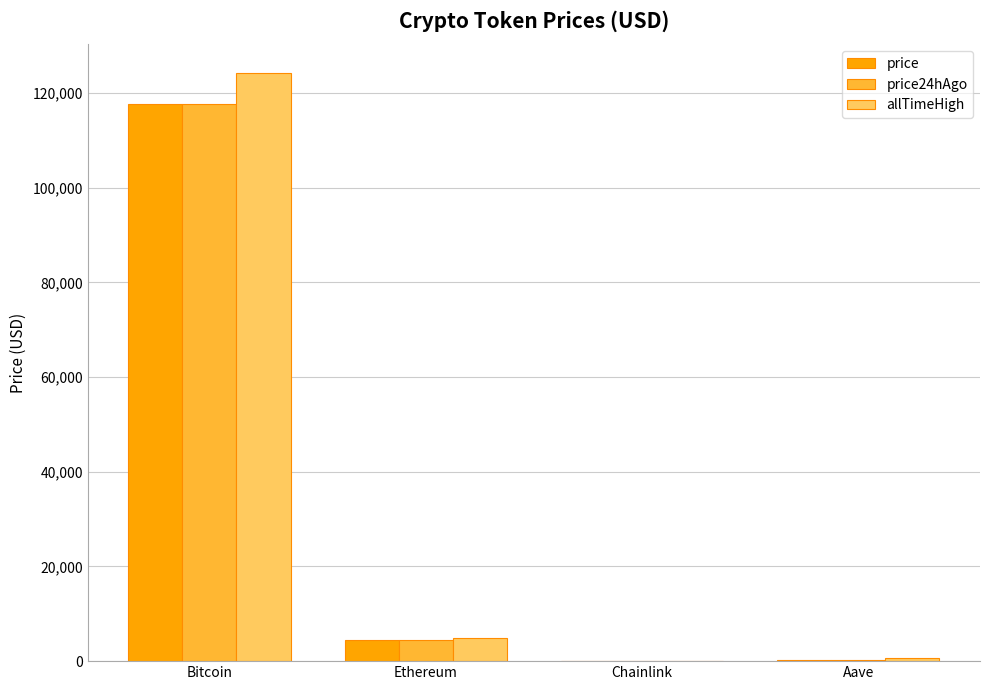

What is the highest value of the price series?

117703.0